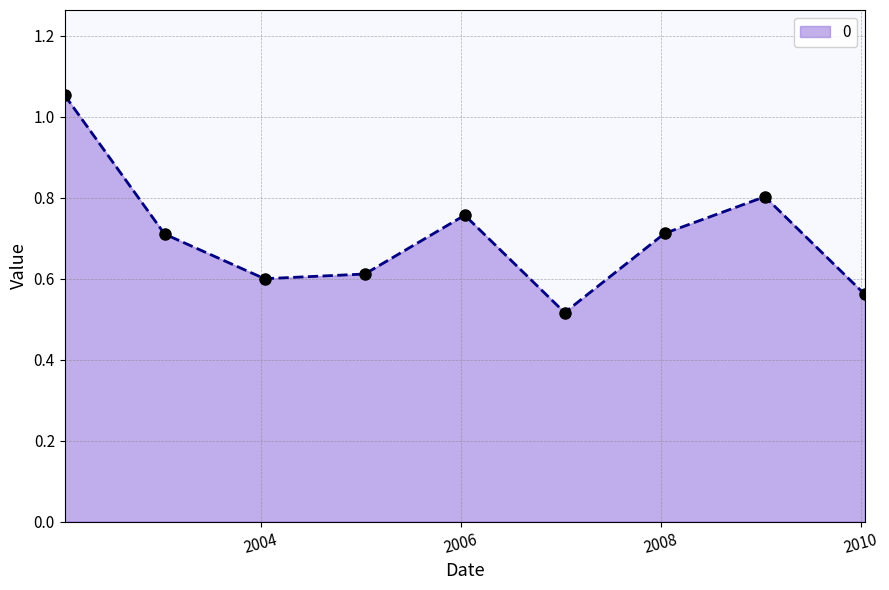

What is the sum of all values?

6.3